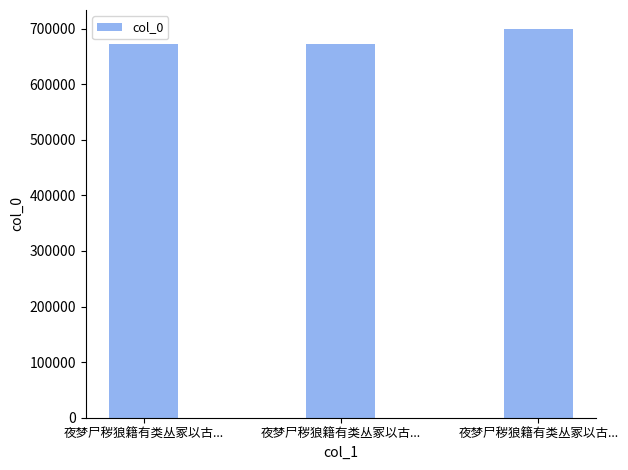

Does the chart contain any negative values?

No